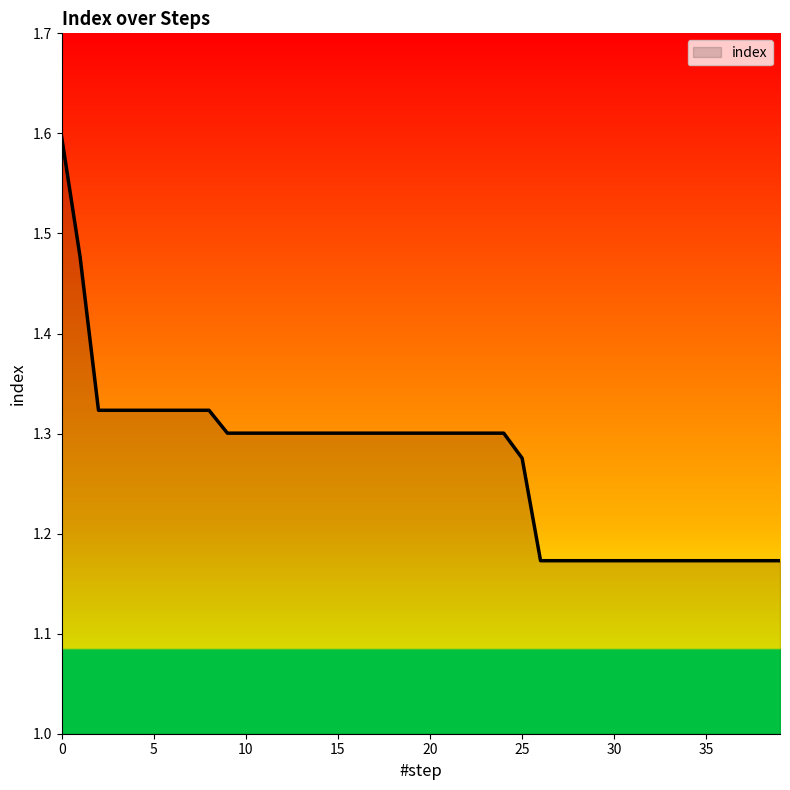

What is the difference between the maximum and minimum values?

0.4